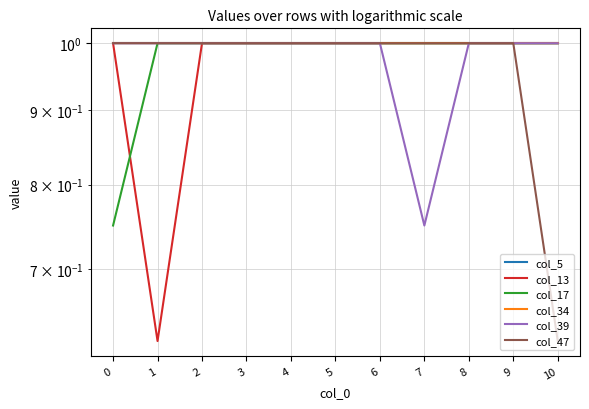

Between 4 and 9, which series saw the biggest shift?

col_5